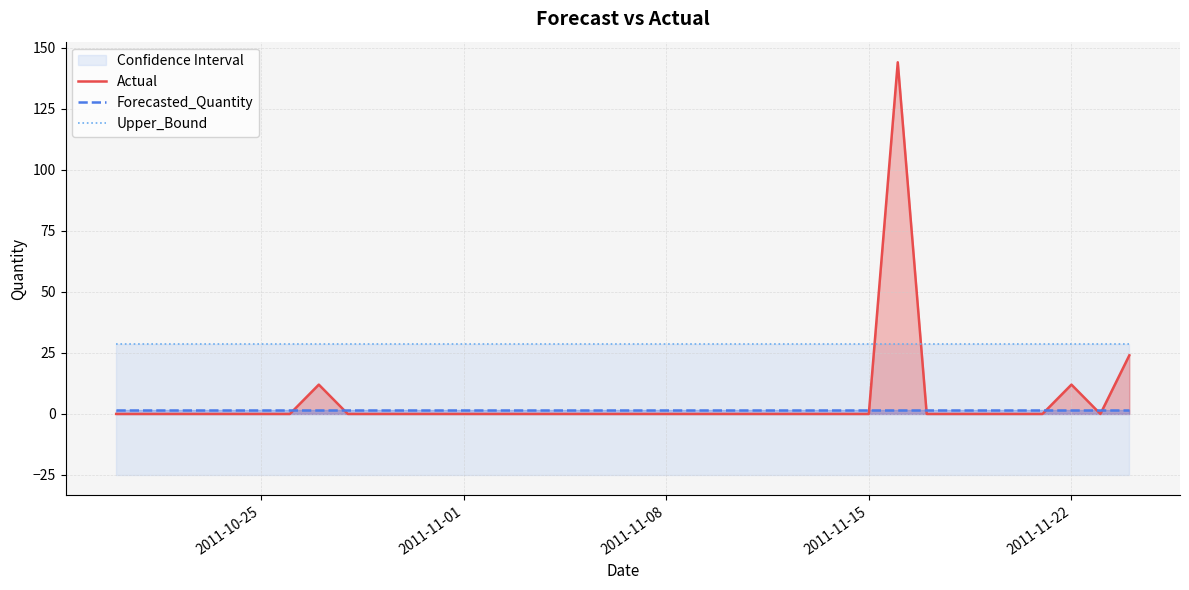

The Forecasted_Quantity series shows 1.8 at 2011-11-08. True or false?

True